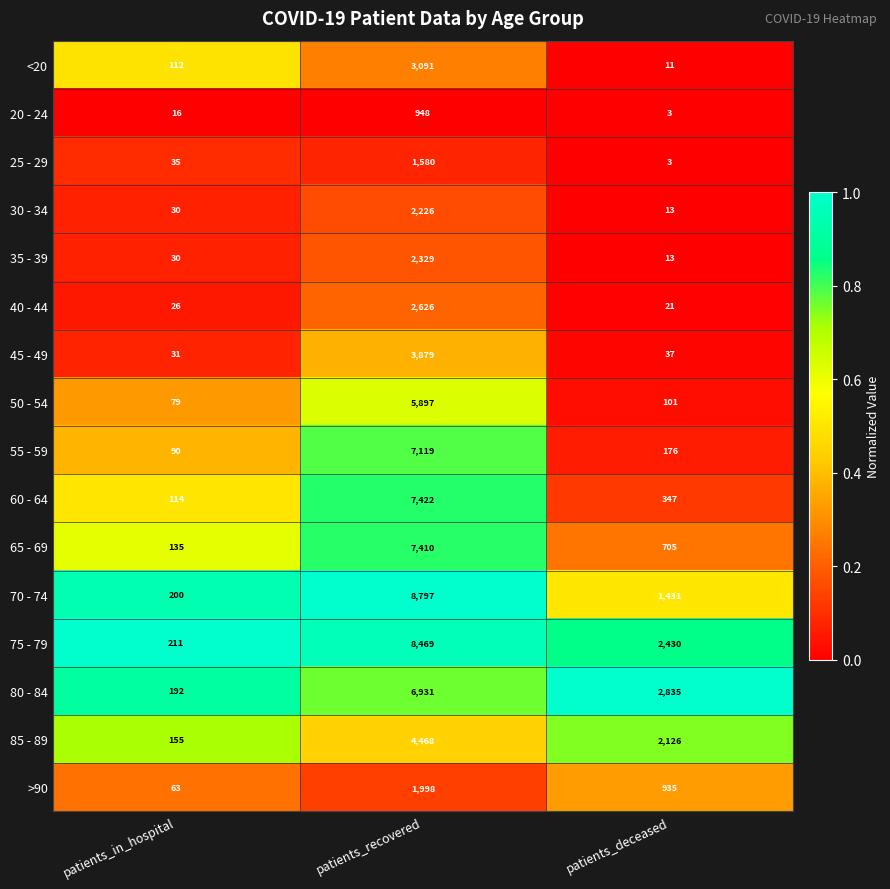

What is the total value across all series at patients_deceased?

11187